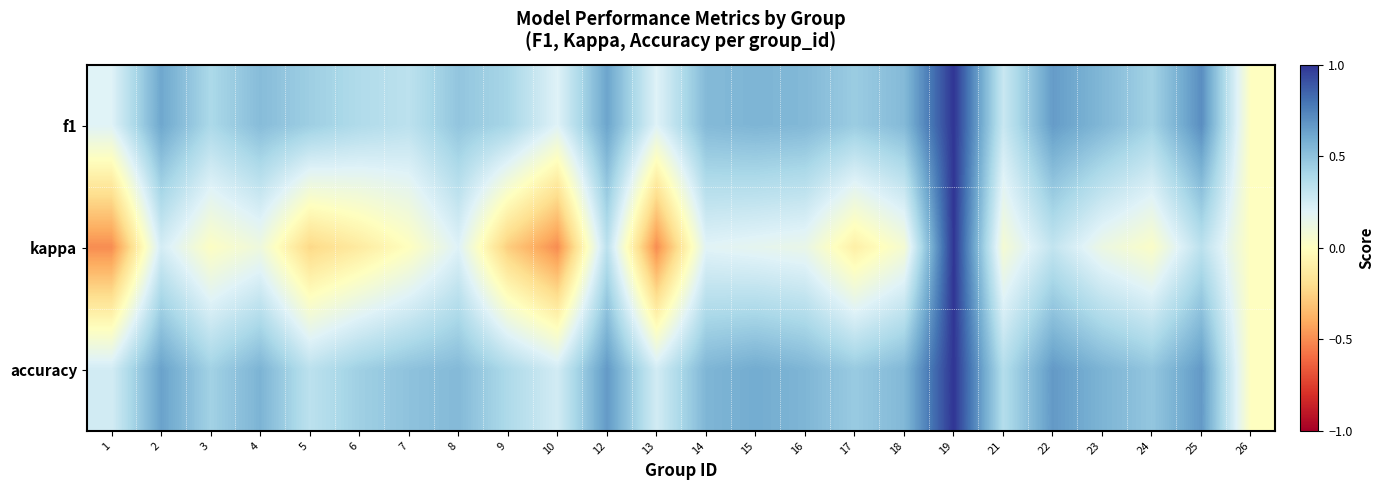

Which series has the largest total across all categories?

accuracy